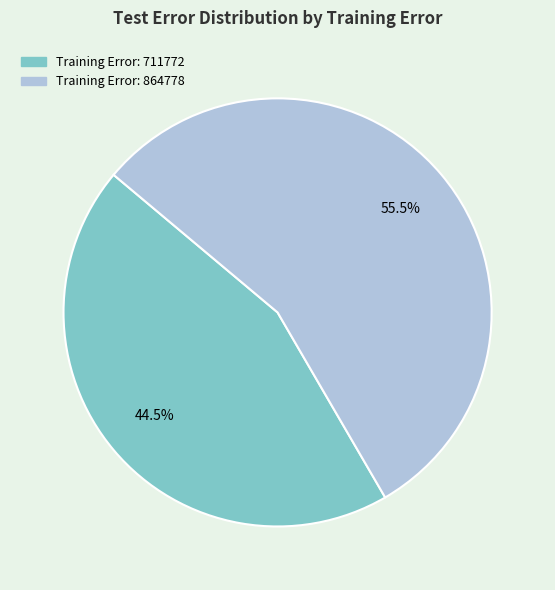

Does any single category account for the majority?

Yes